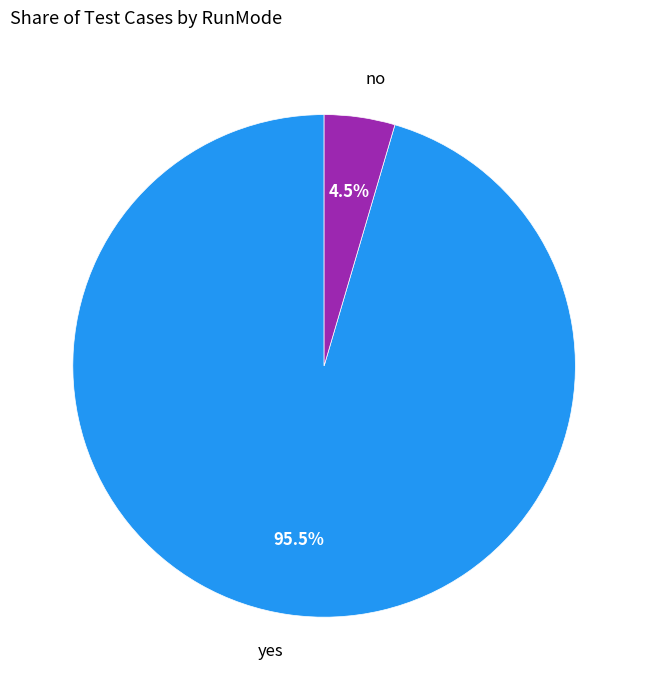

Is the sum of no and yes greater than half?

Yes